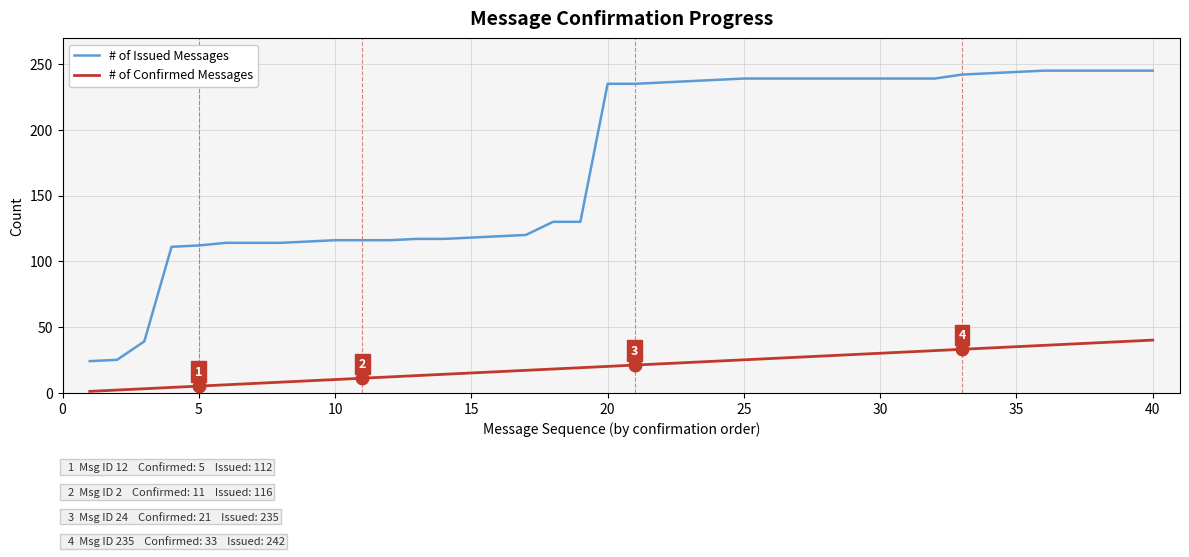

Which series has the largest range (max minus min)?

# of Issued Messages